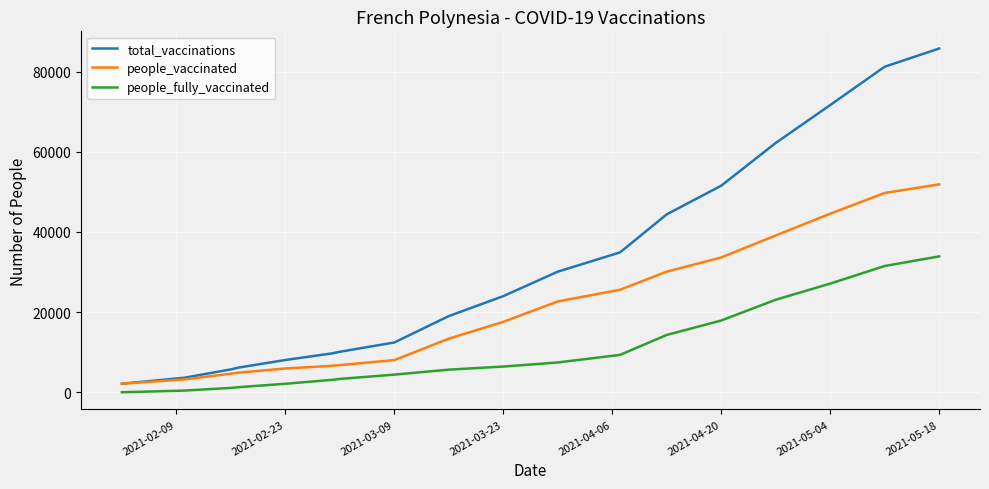

What is the maximum value shown in the chart?

85747